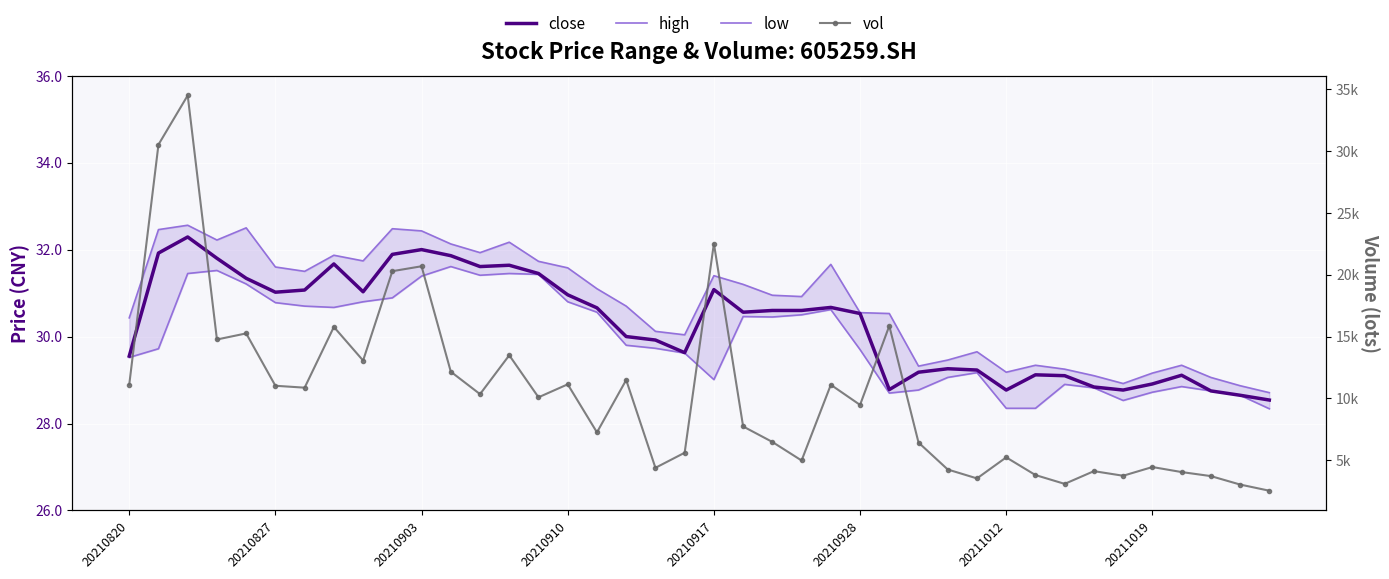

Is it true that close equals 29.1 at 32?

True